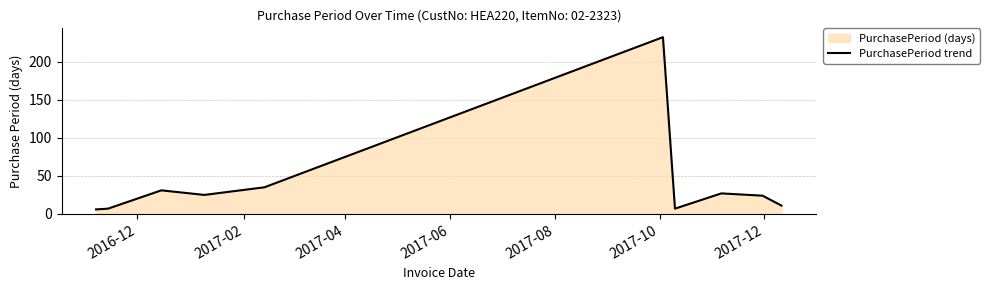

What is the difference between the maximum and minimum values?

226